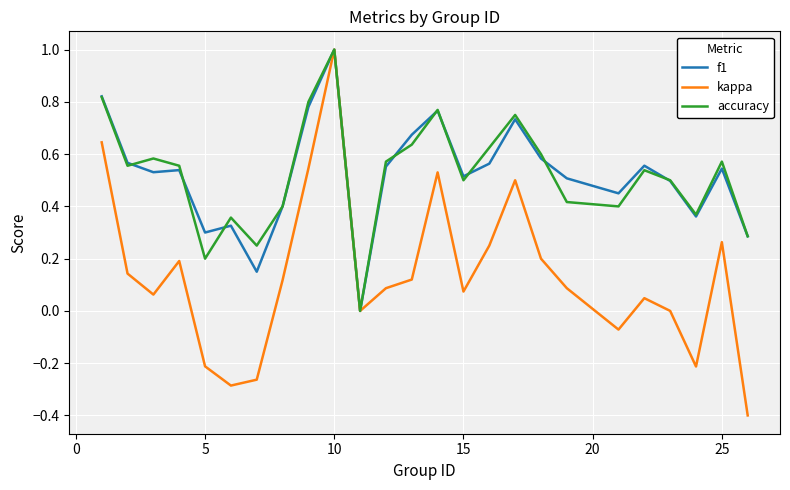

Which series has the widest spread of values?

kappa